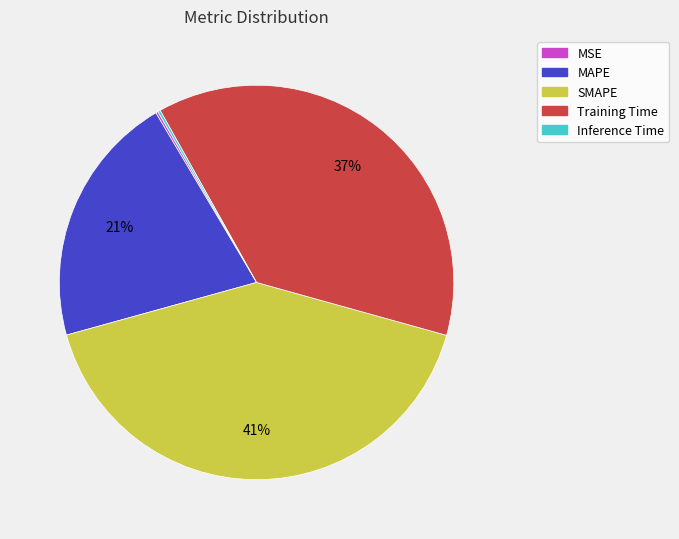

Is it true that SMAPE is 41% of the pie?

True